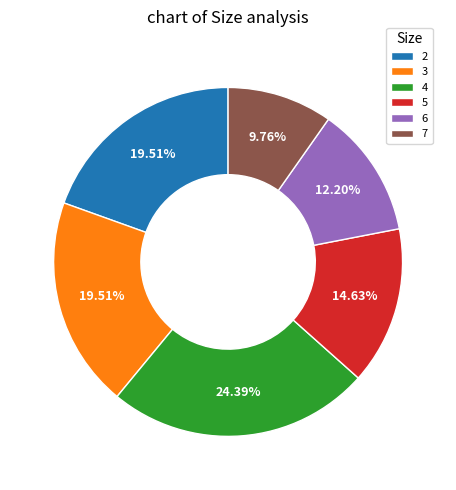

To the nearest percent, what is the difference between the largest and smallest slice percentages?

15%